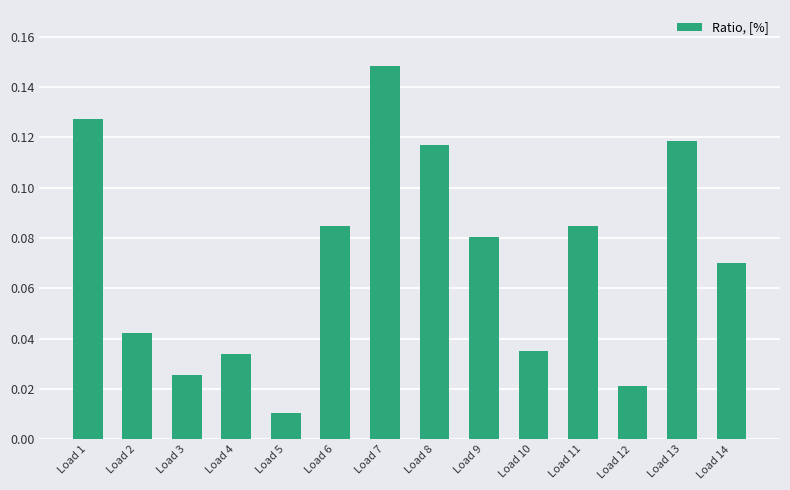

Which category has the lowest value across all series?

Load 5